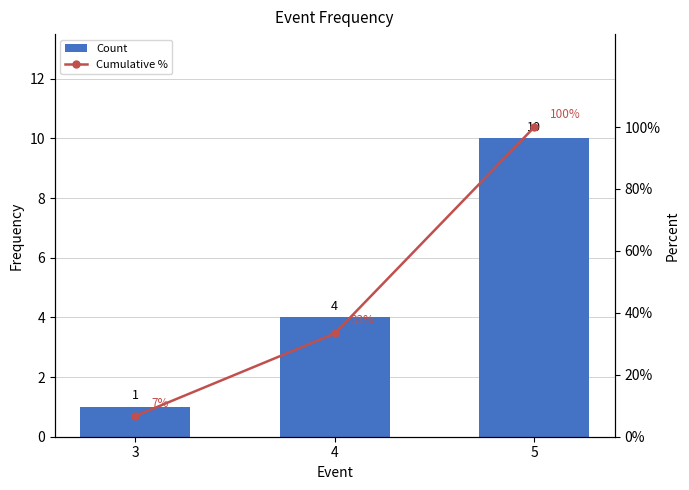

At which label does Cumulative % first exceed 33?

4